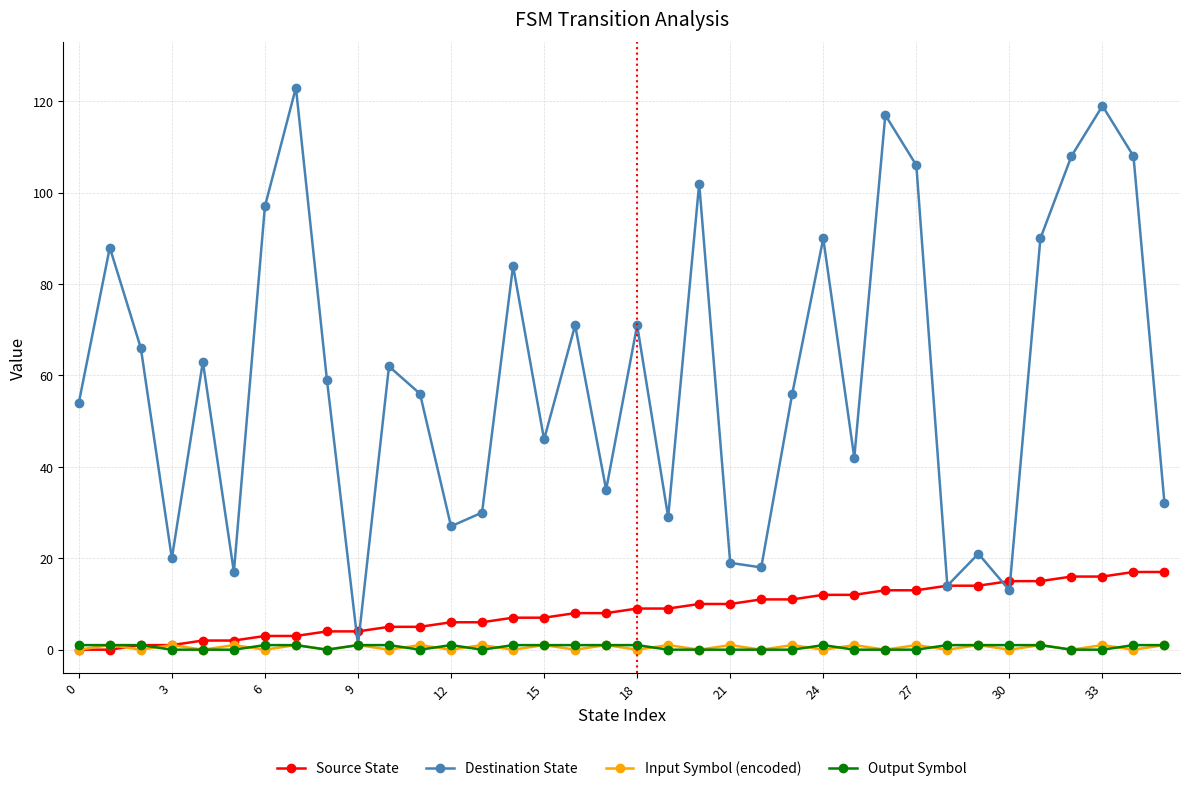

In Destination State, how many points are lower than both neighbors (excluding endpoints)?

11